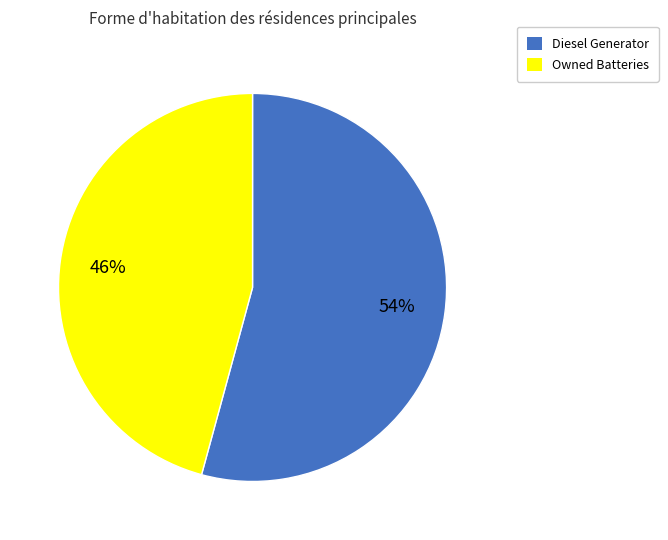

To the nearest percent, what is the difference between the largest and smallest slice percentages?

8%